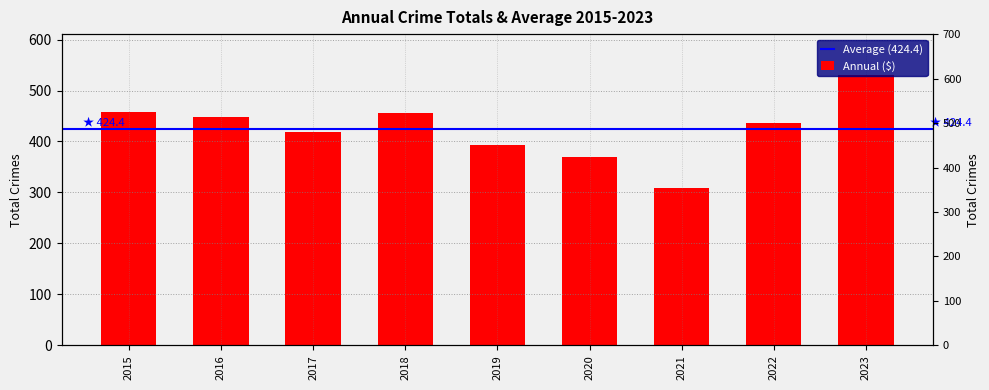

What is the ratio of the value at 2021 to the value at 2022?

0.7